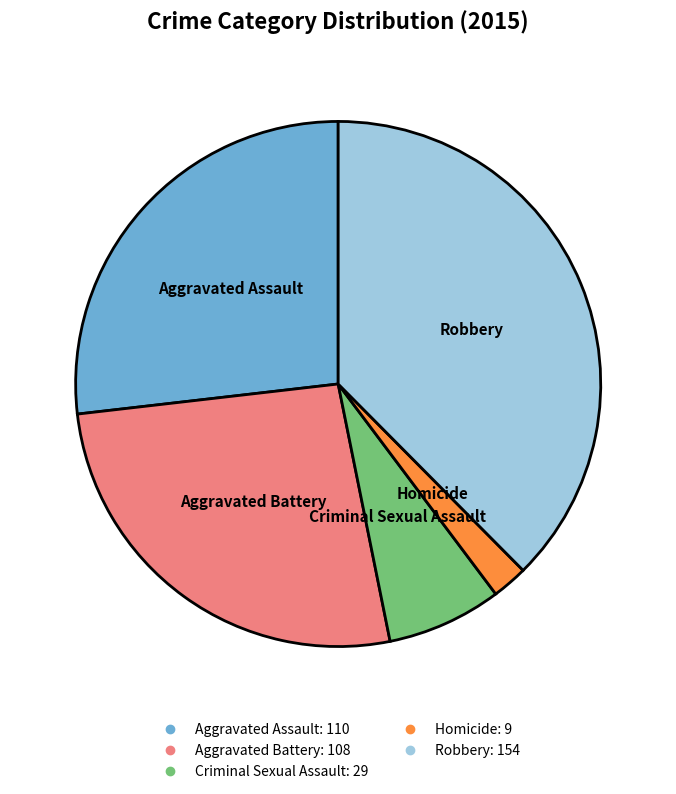

Combined, do Homicide and Robbery account for over 50%?

No